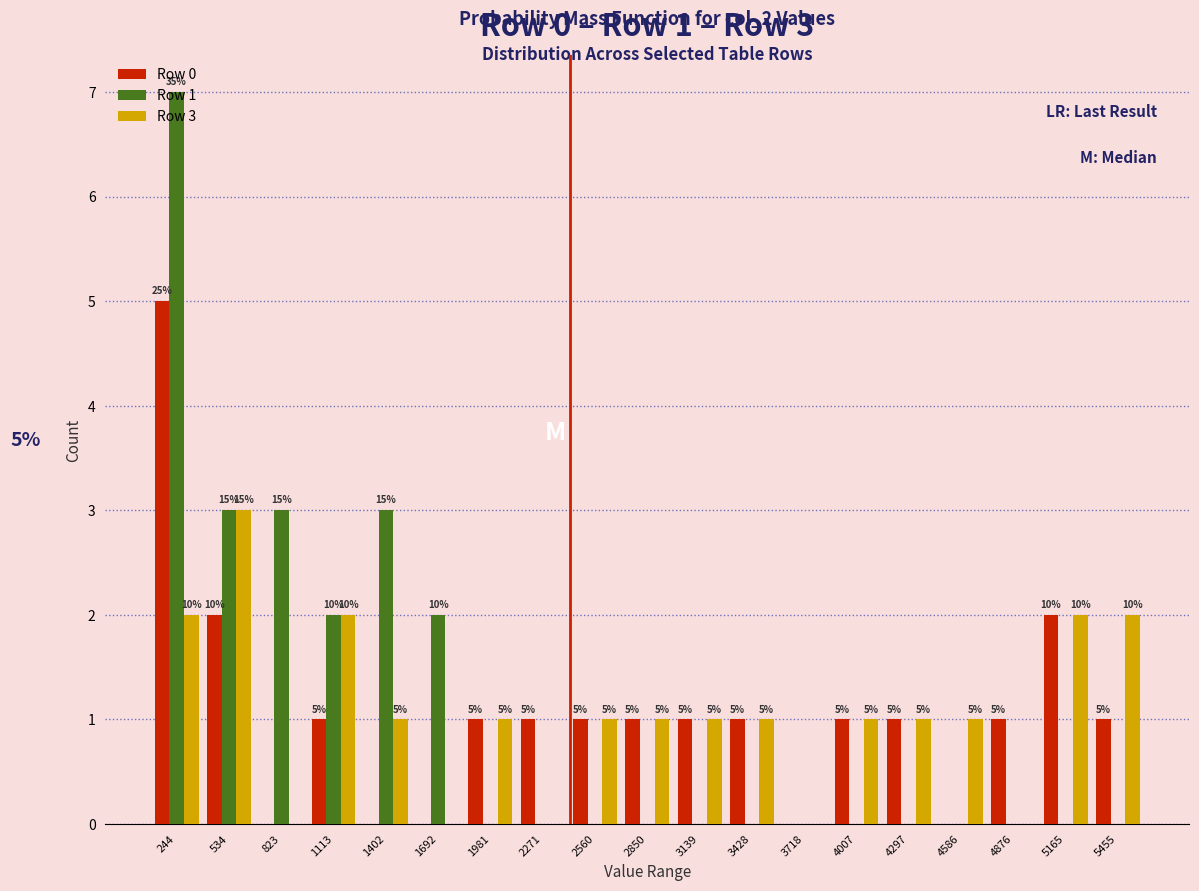

In the Row 0 series, which range on the x-axis has the tallest bar?

100 to 400